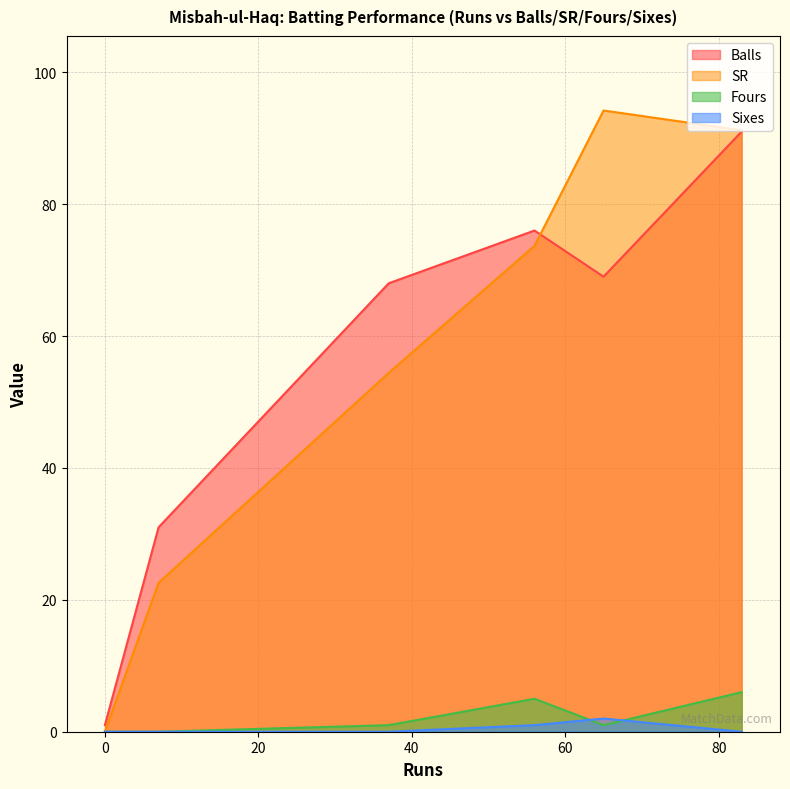

How many data points in SR are less than 73?

3